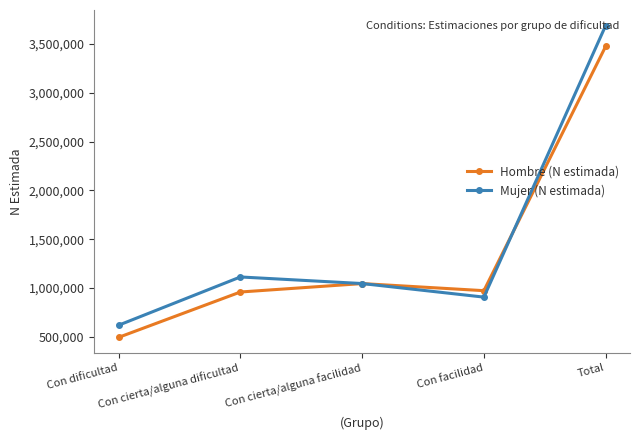

Which category has the highest value across all series?

Total